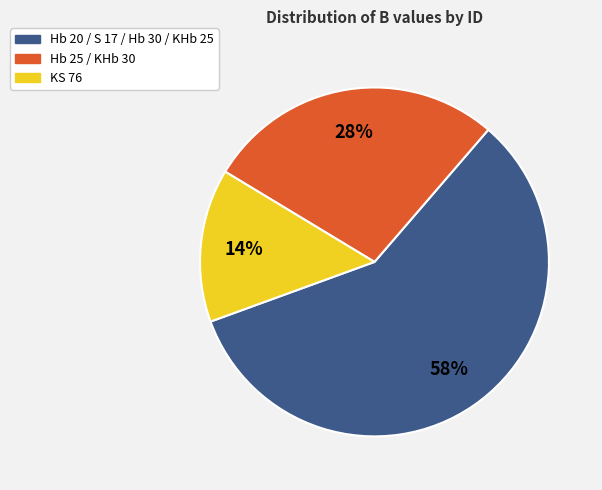

To the nearest percent, what is the average slice percentage?

33%